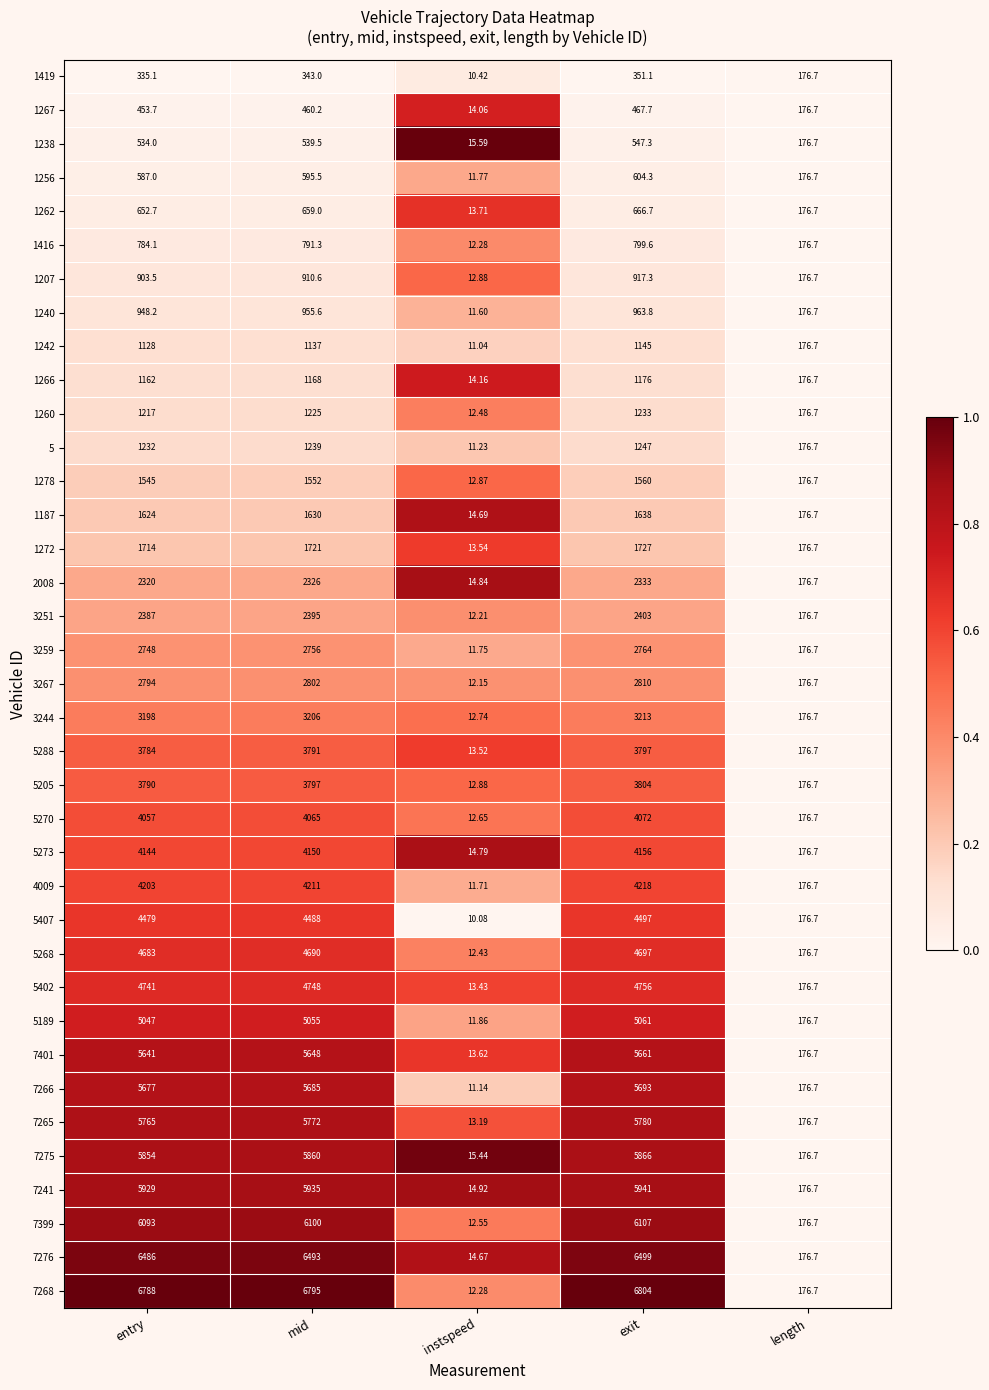

At which label is 7401 closest to 2837?

length